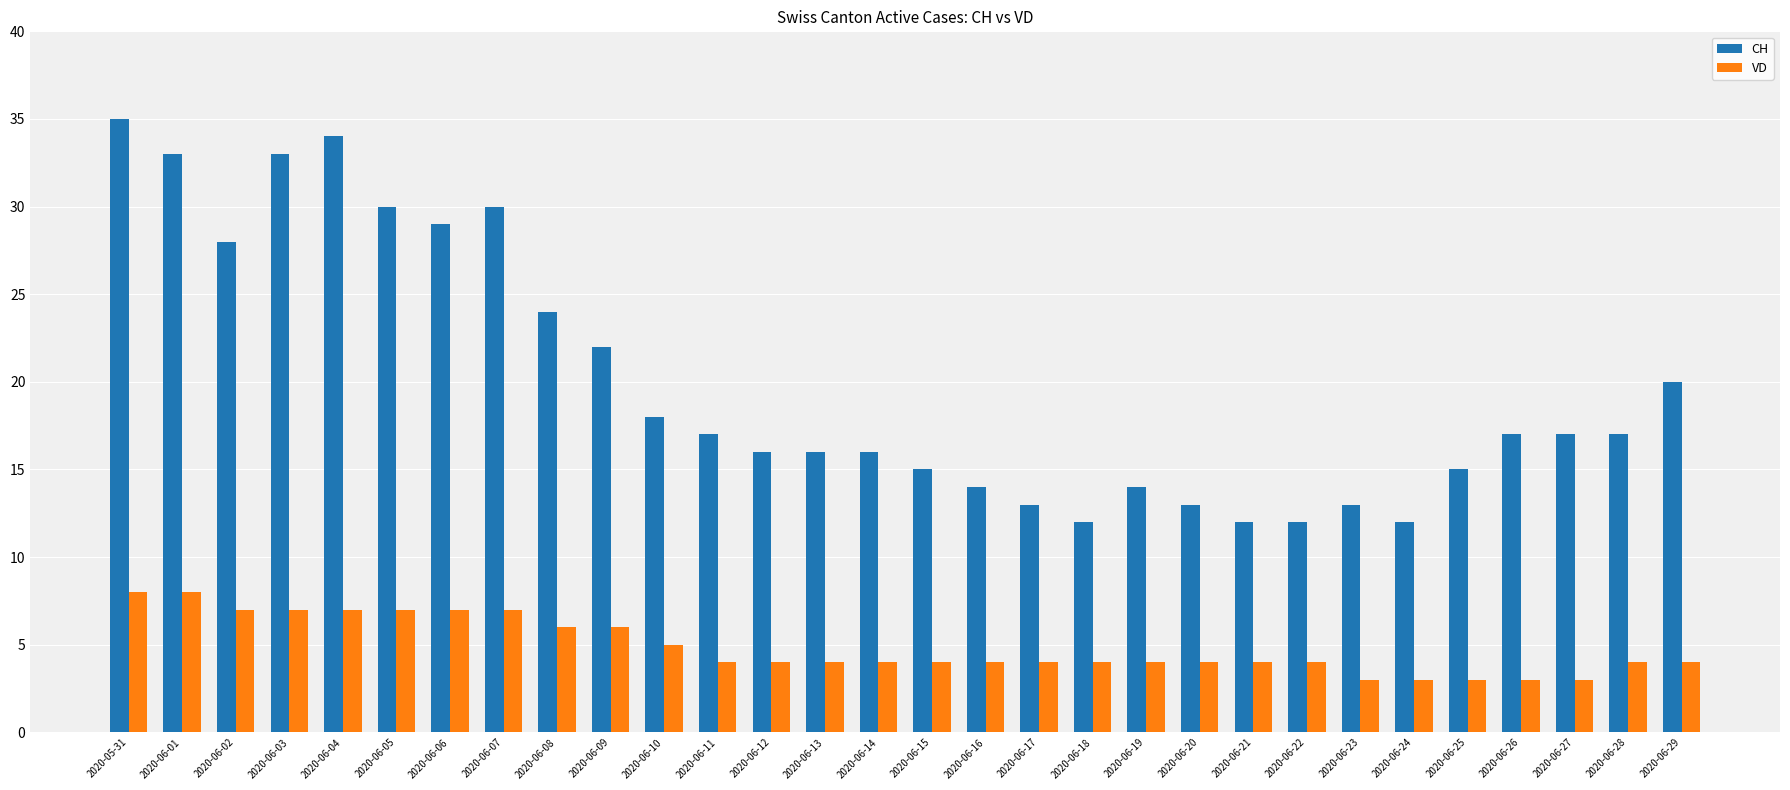

True or false: VD has a value of 6 at 2020-06-13.

False